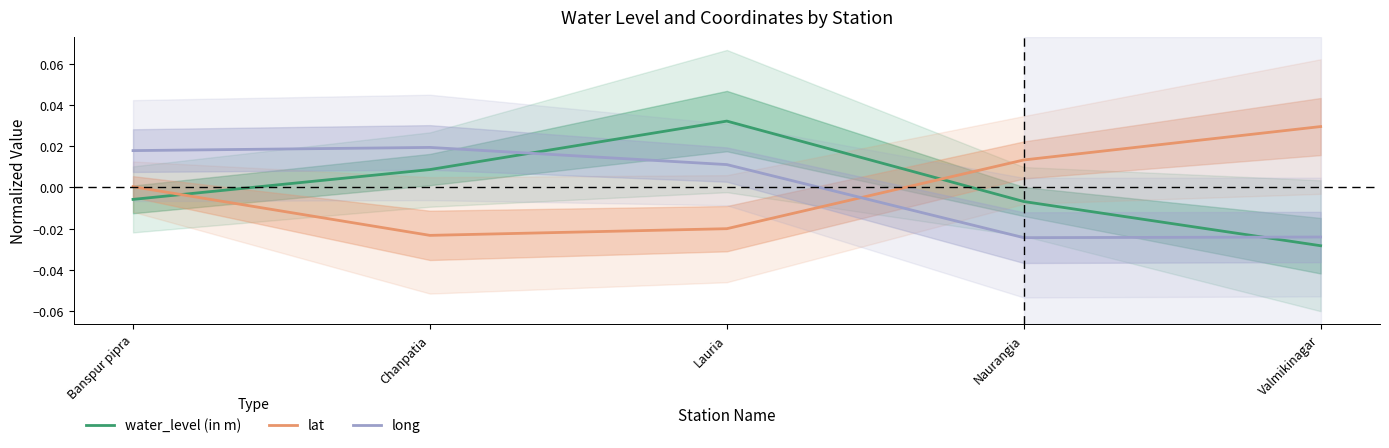

What is the difference between the maximum and minimum values in the water_level (in m) series?

0.1